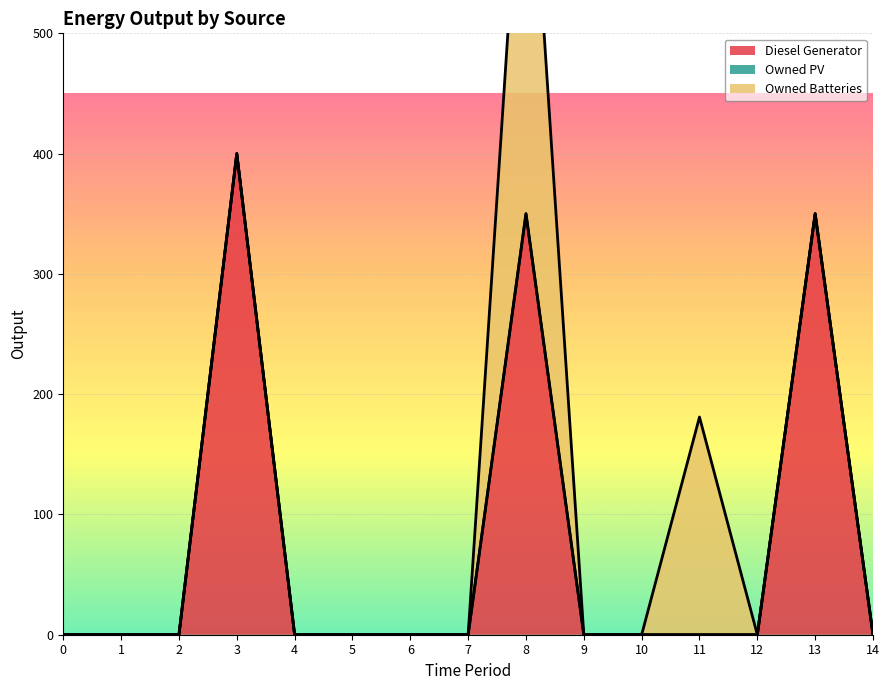

The value of Owned Batteries at 6 is 0. True or false?

True